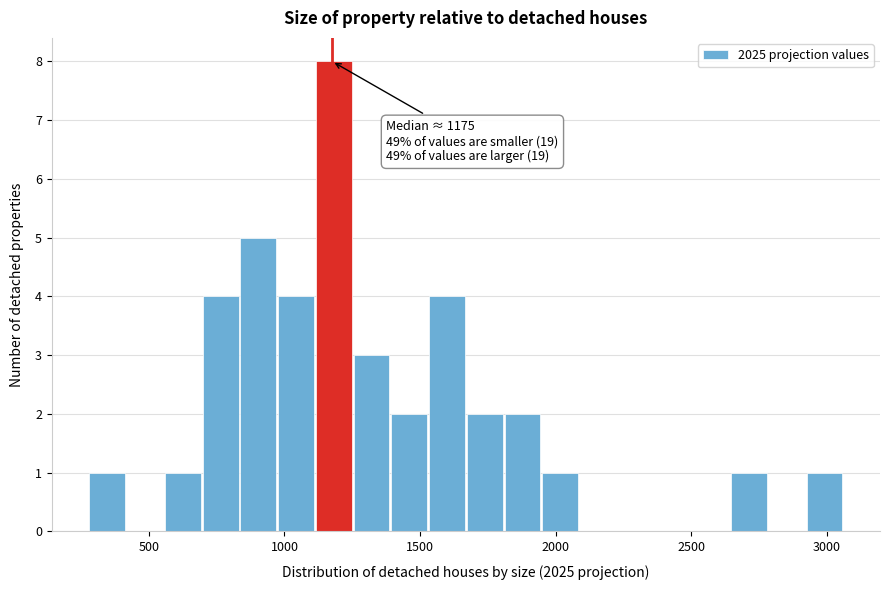

Around what value on the x-axis is the tallest bar? Give the approximate position of its centre, as read against the axis.

1200